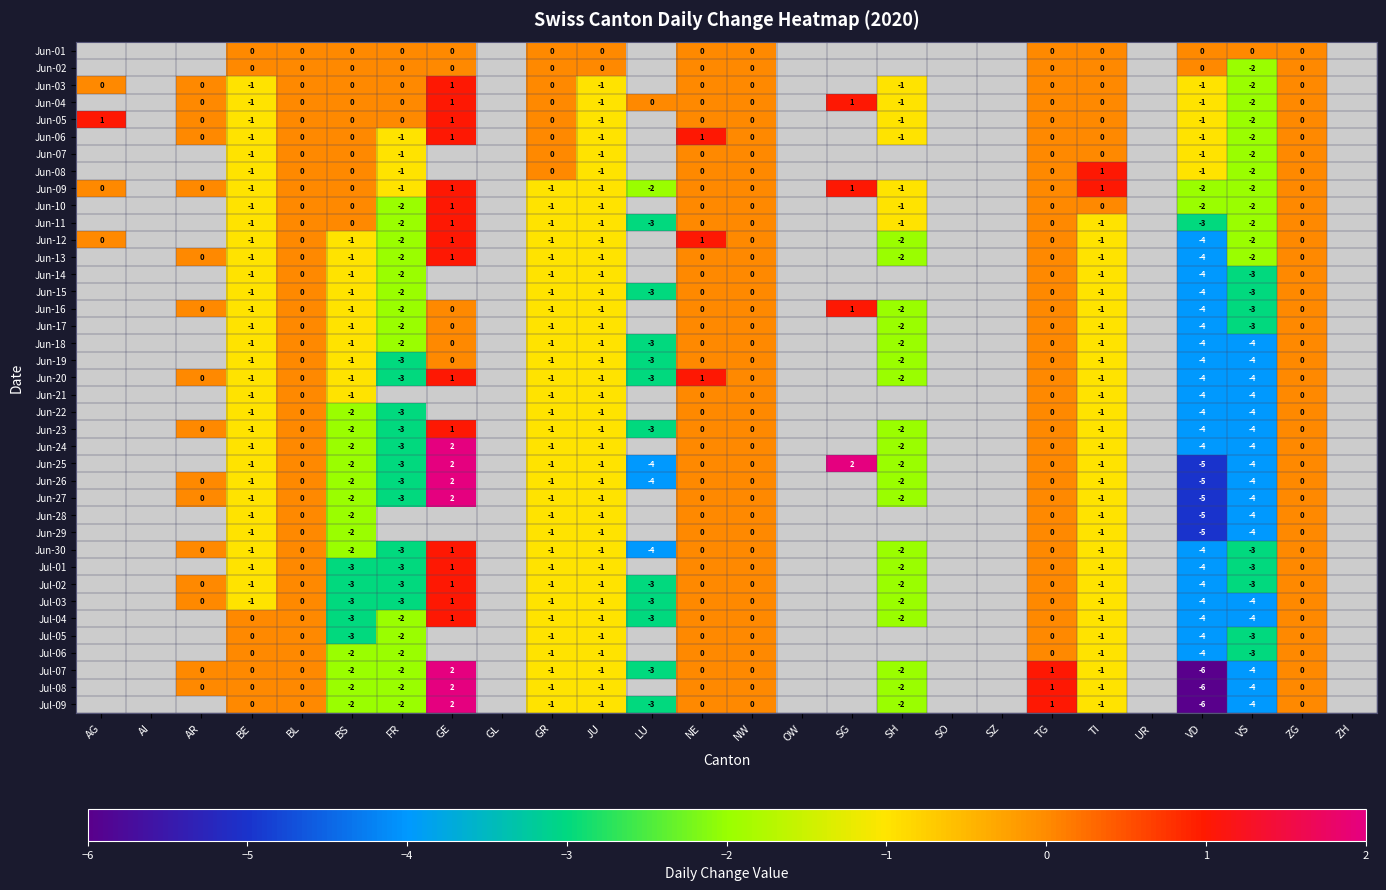

Is the value of Jun-03 at AR greater than the value of Jun-19 at SH?

Yes